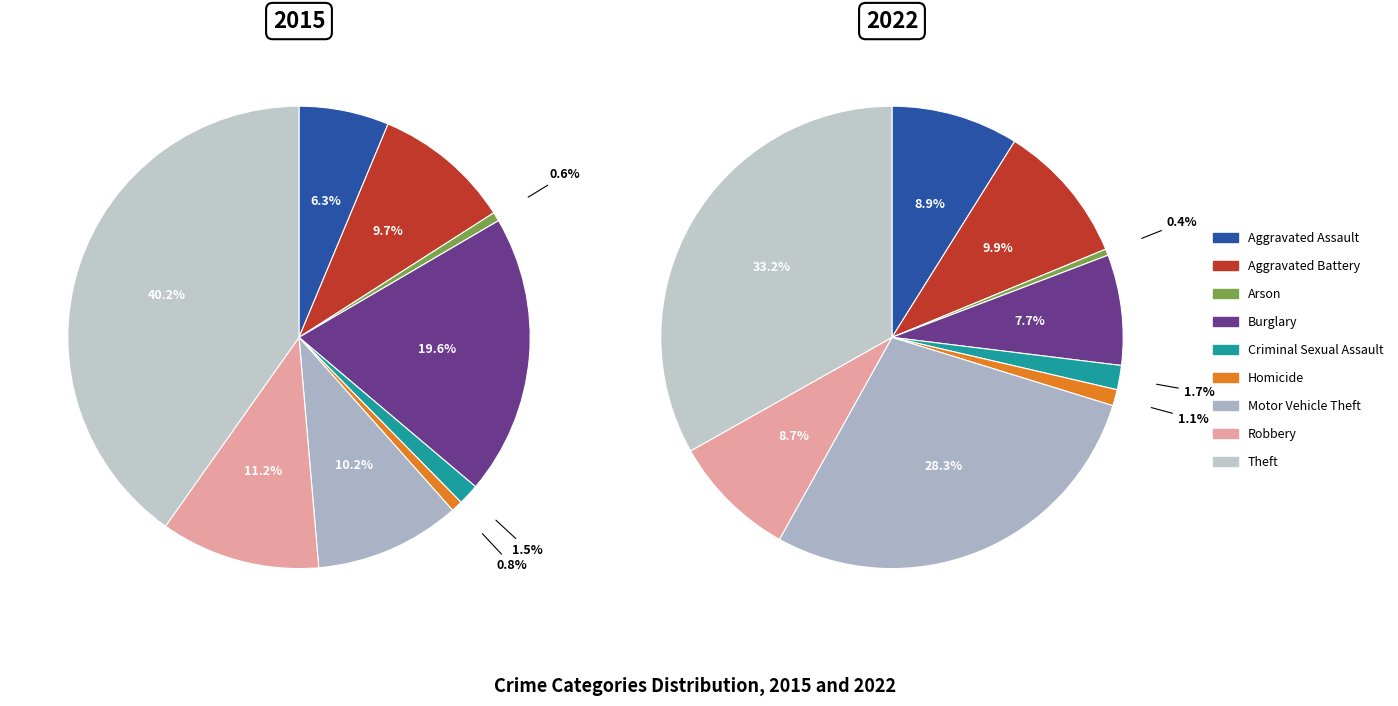

What is the smallest slice in the pie chart?

Arson